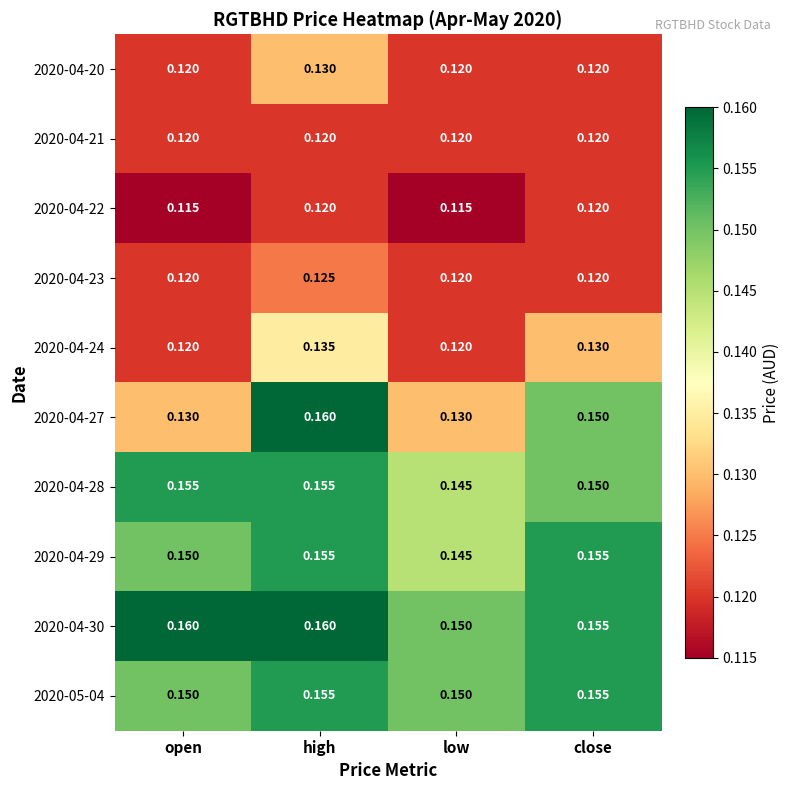

Is the value of 2020-04-23 at open greater than the value of 2020-05-04 at low?

No